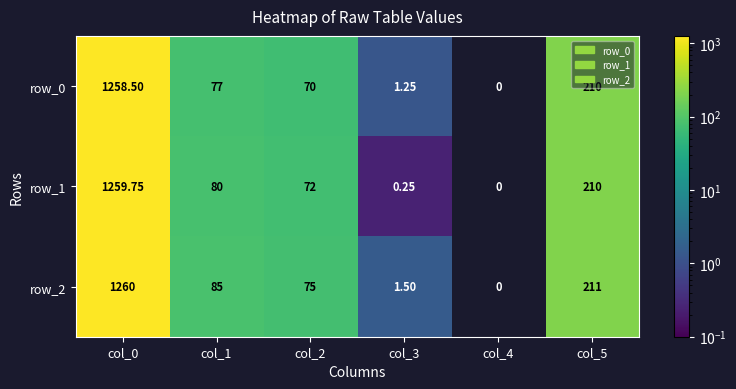

Is it true that row_1 equals 0.0 at col_4?

True